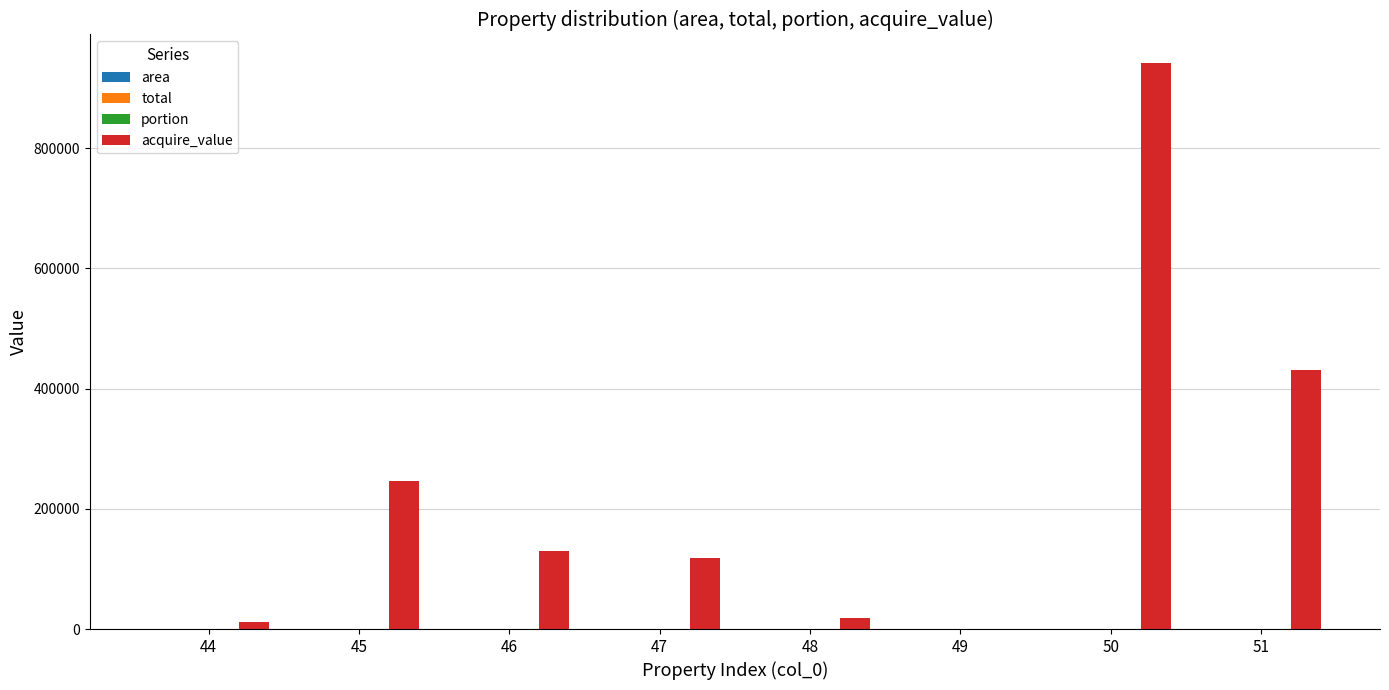

Count the number of data series in this chart.

4